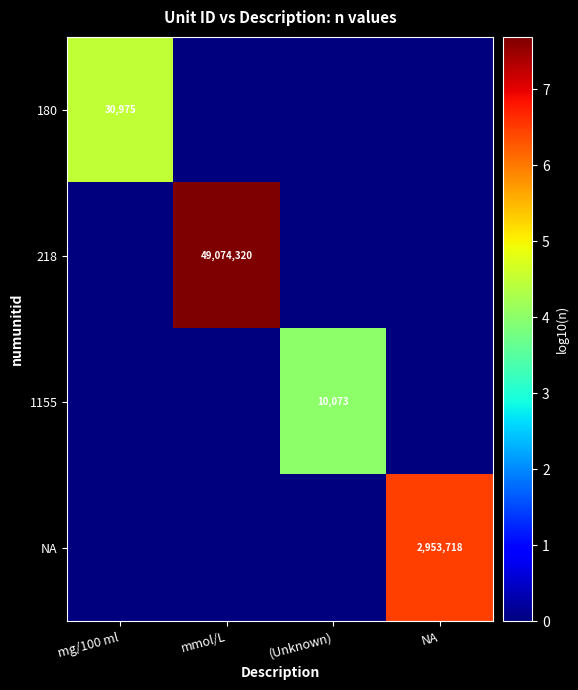

Which category has the highest value in the NA series?

NA